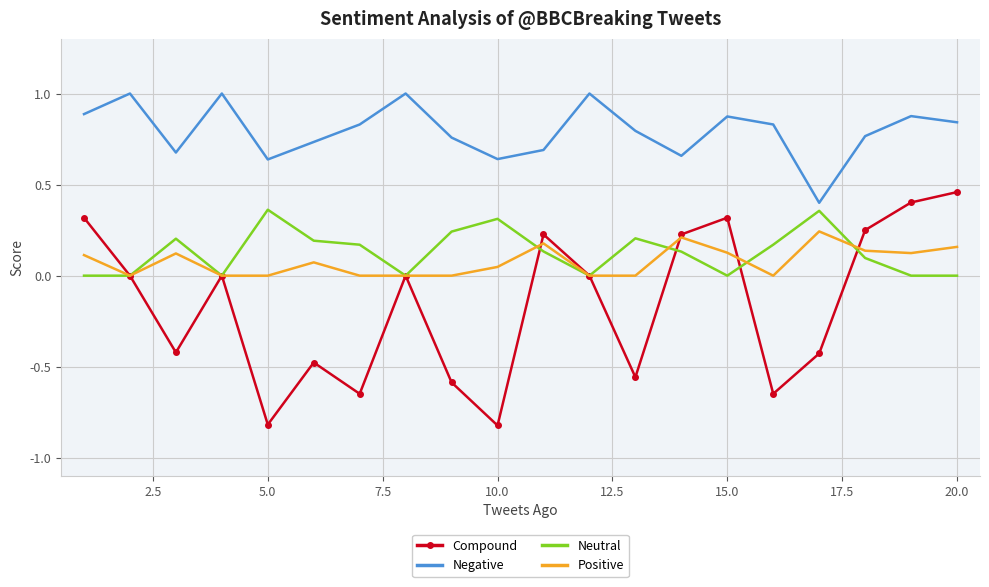

How many Positive values are between 0 and 1?

20